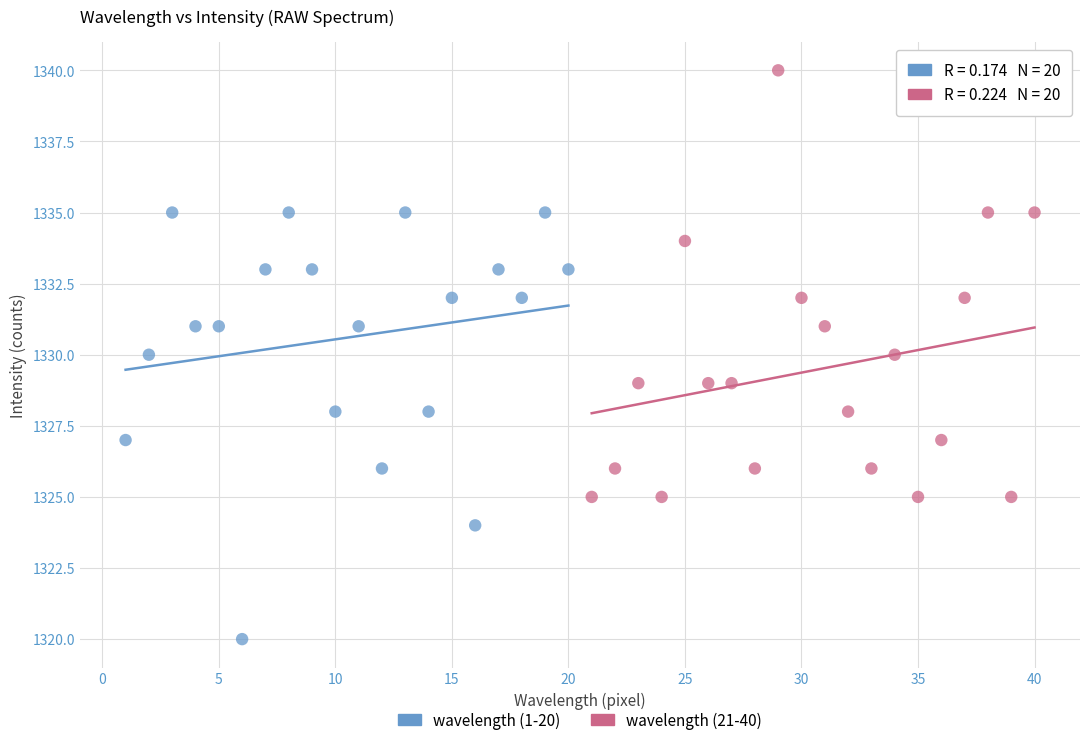

Which series contains the highest Y value?

wavelength (21-40)